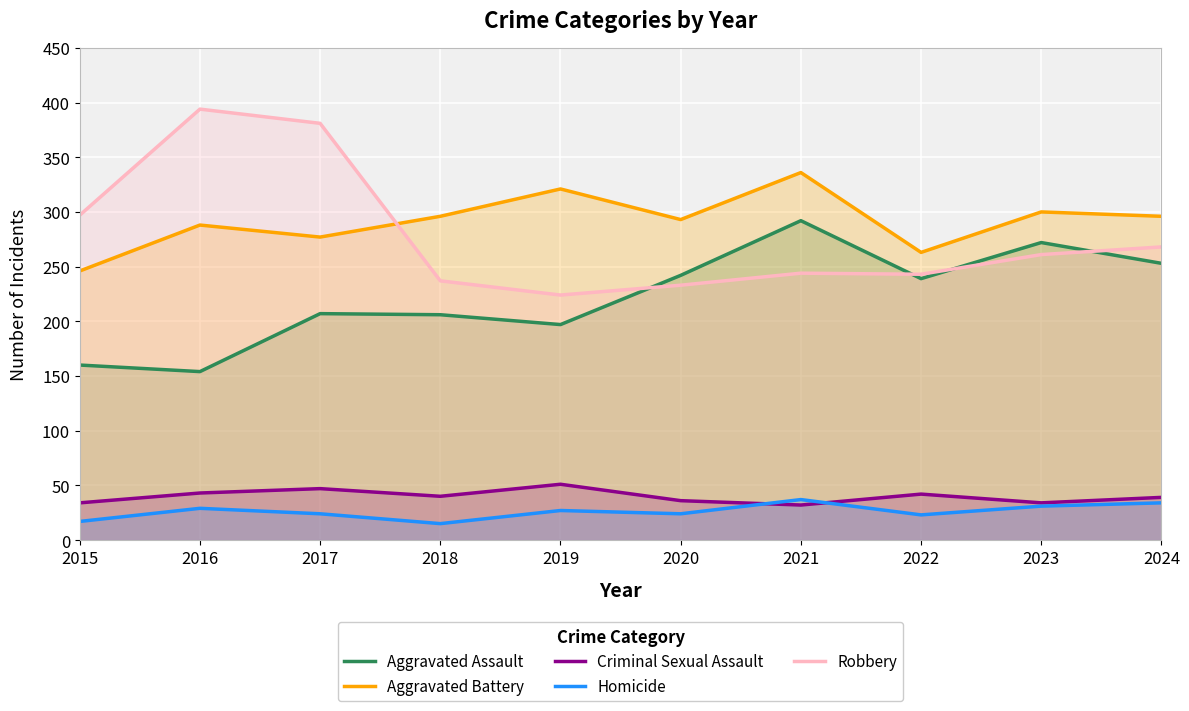

Rank the categories by Aggravated Battery value from highest to lowest.

2021, 2019, 2023, 2018, 2024, 2020, 2016, 2017, 2022, 2015